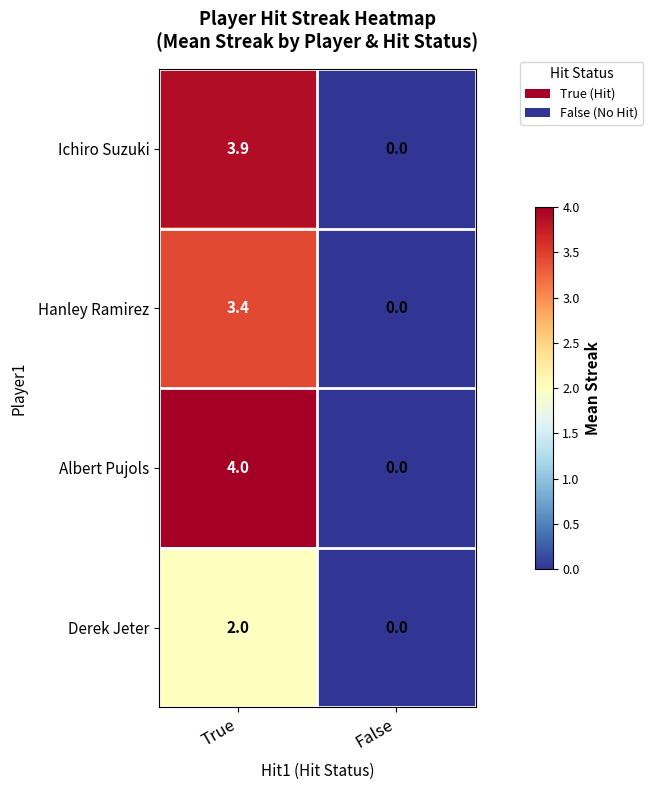

What is the spread (max minus min) of values at True?

2.0